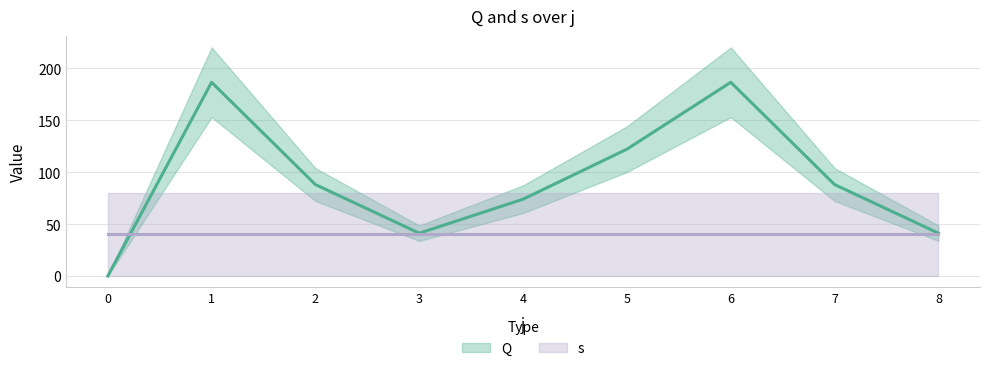

Read the value at 1.

186.5